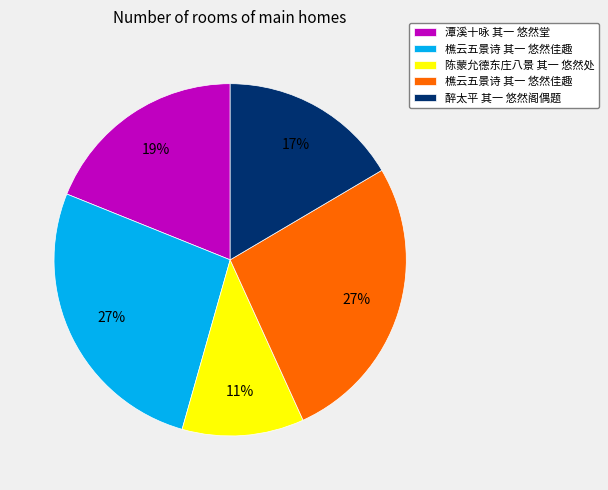

To the nearest percent, what is the average slice percentage?

20%